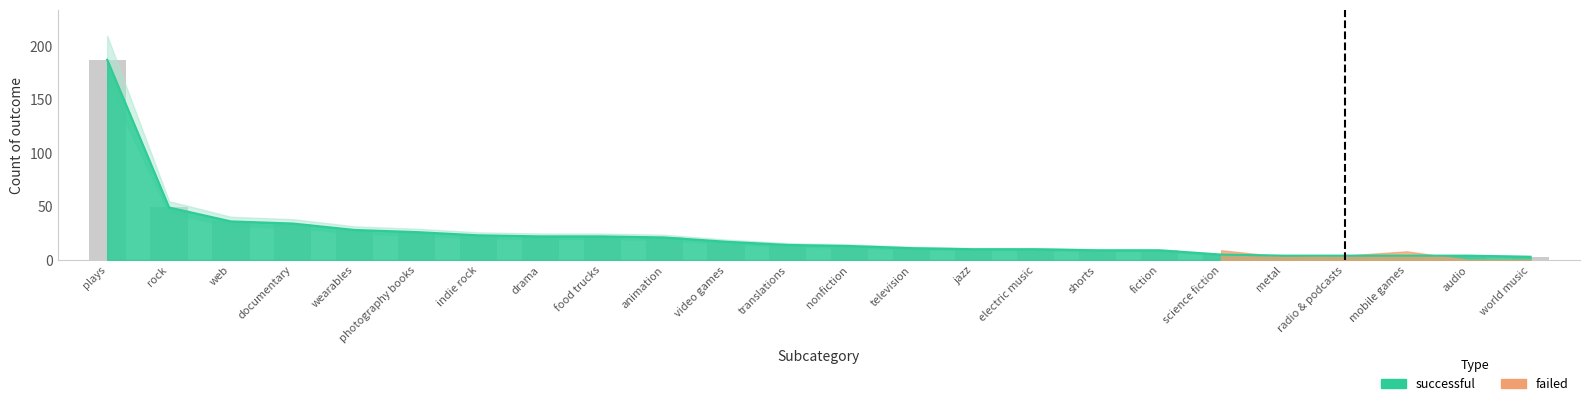

Where is successful nearest to the value 95?

rock